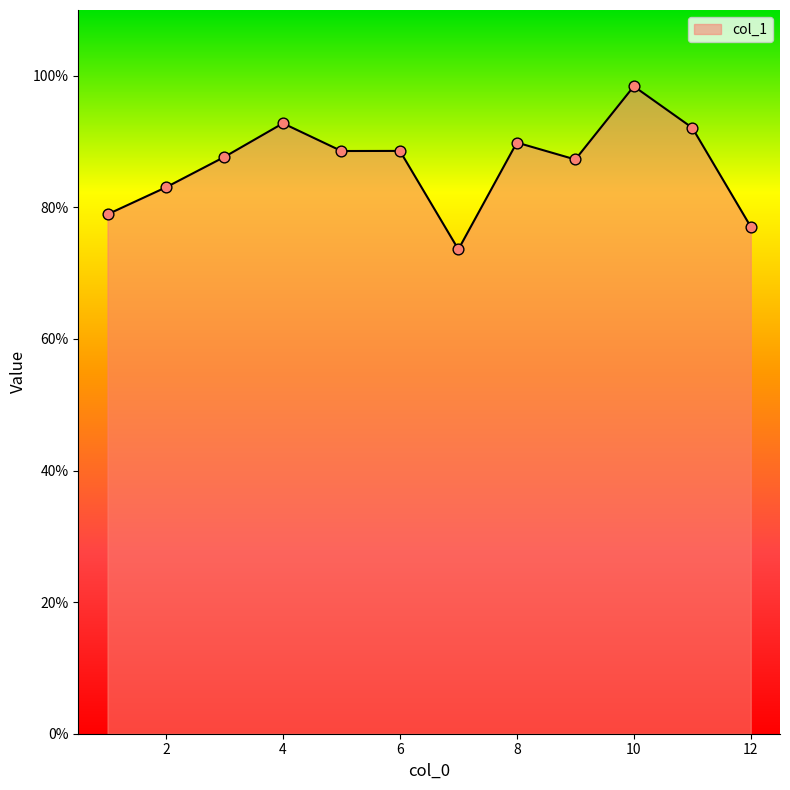

What is the smallest value displayed?

73.6